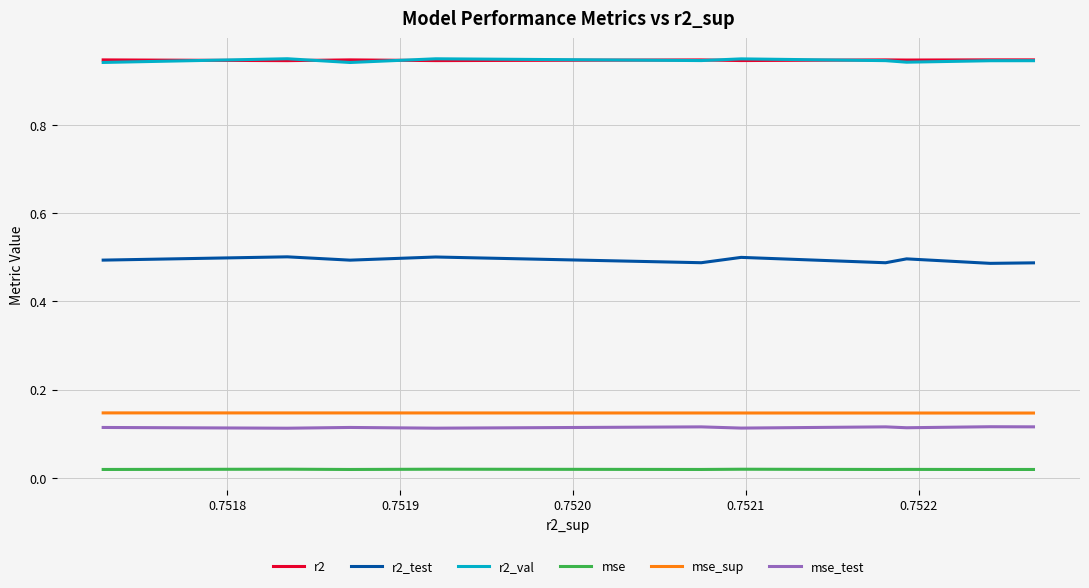

True or false: r2_test and mse_sup intersect in this chart.

False